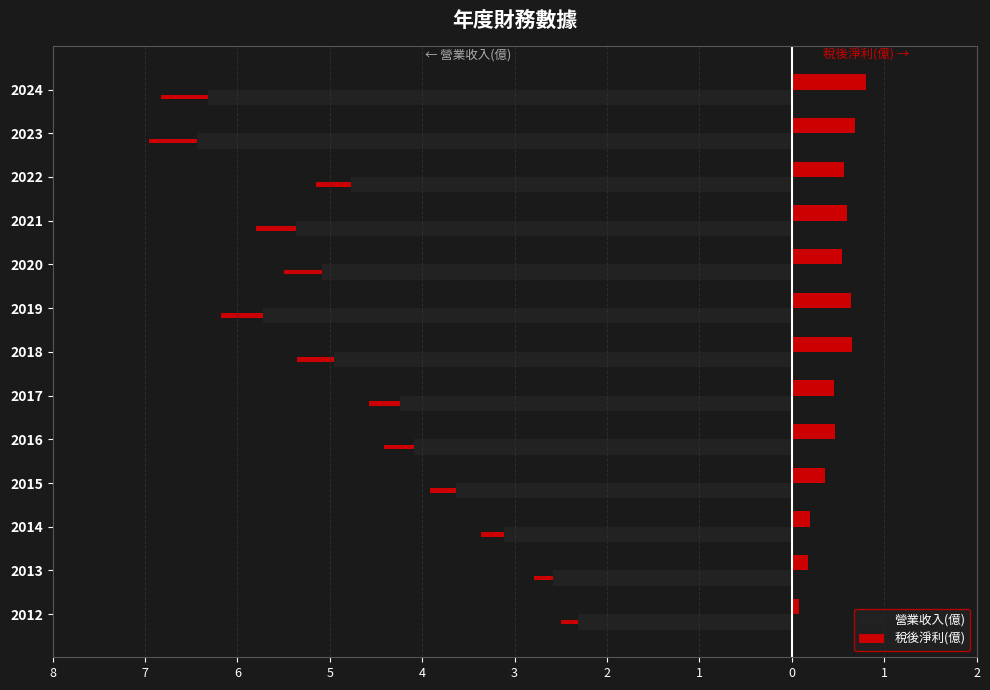

Is it true that 稅後淨利(億) equals 0.6 at 2021?

True